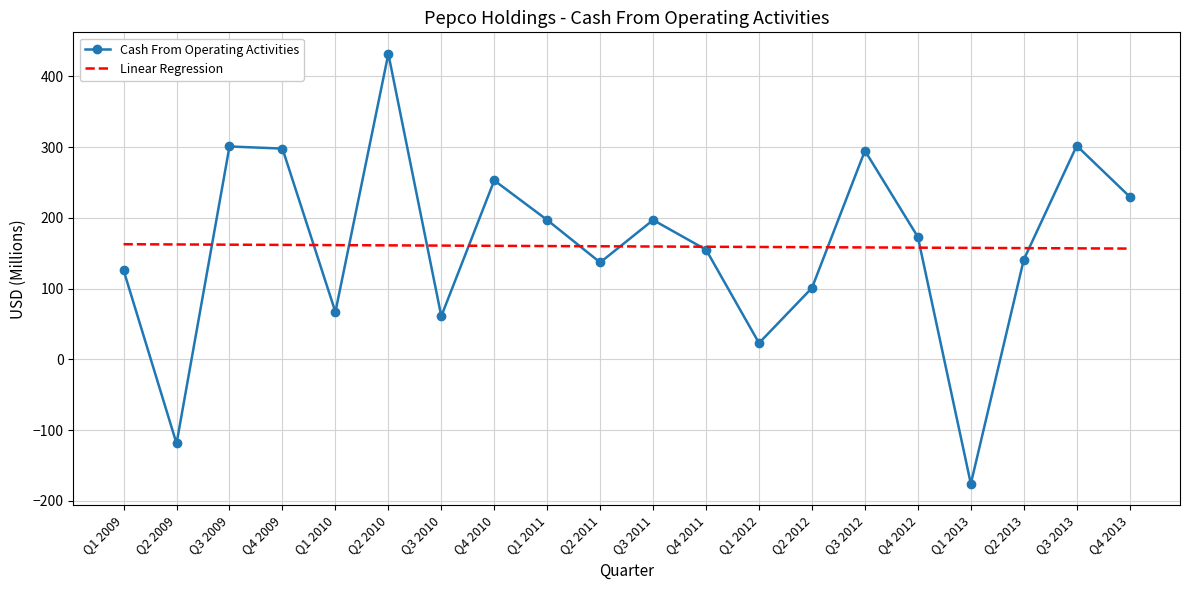

What is the smallest value displayed?

-176.0